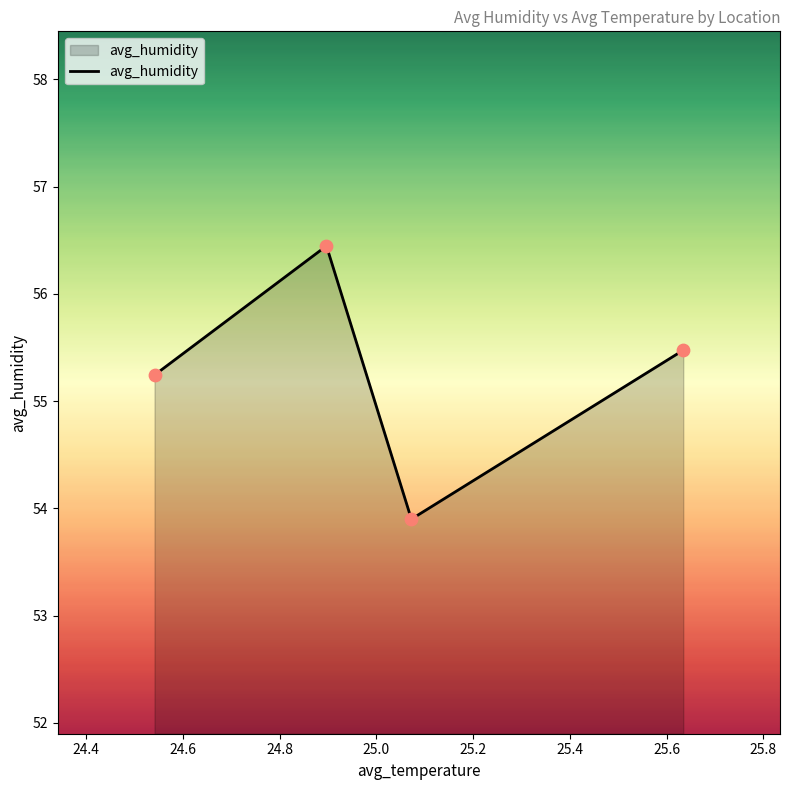

True or false: the data has more than 0 interior local peaks.

True